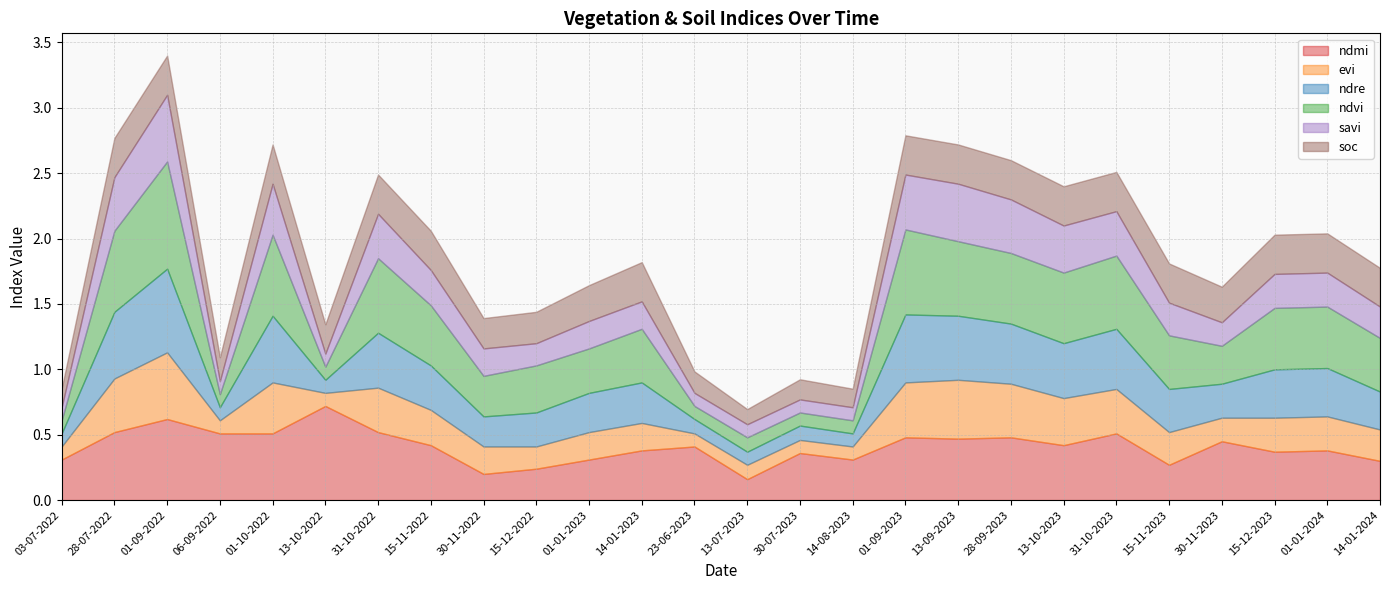

Read the ndvi value at 15-11-2022.

0.5